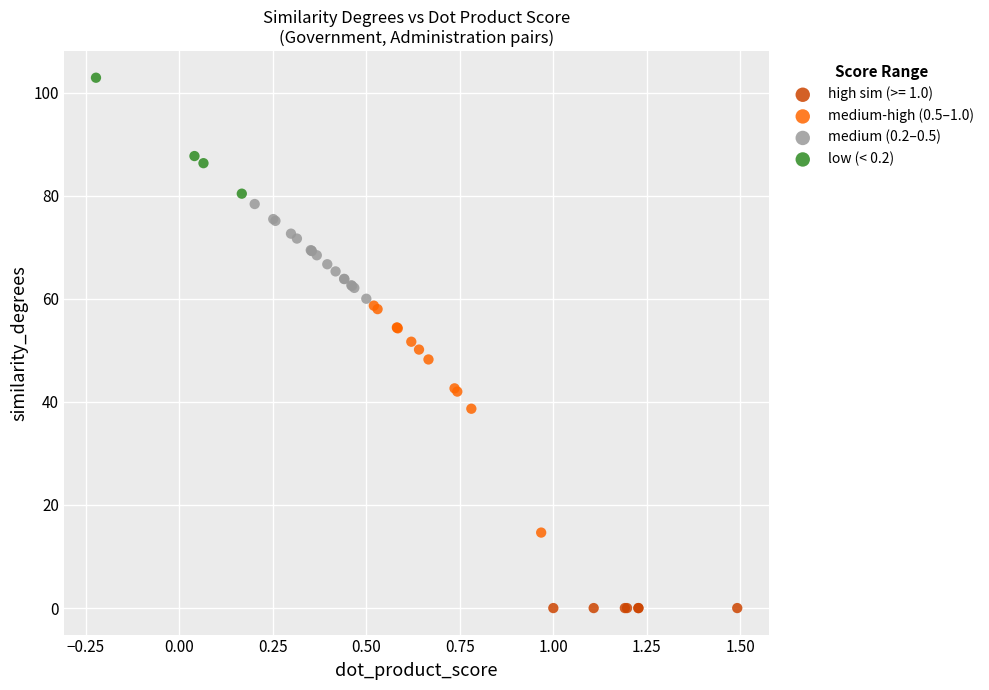

Which series contains the lowest Y value?

high sim (>= 1.0)